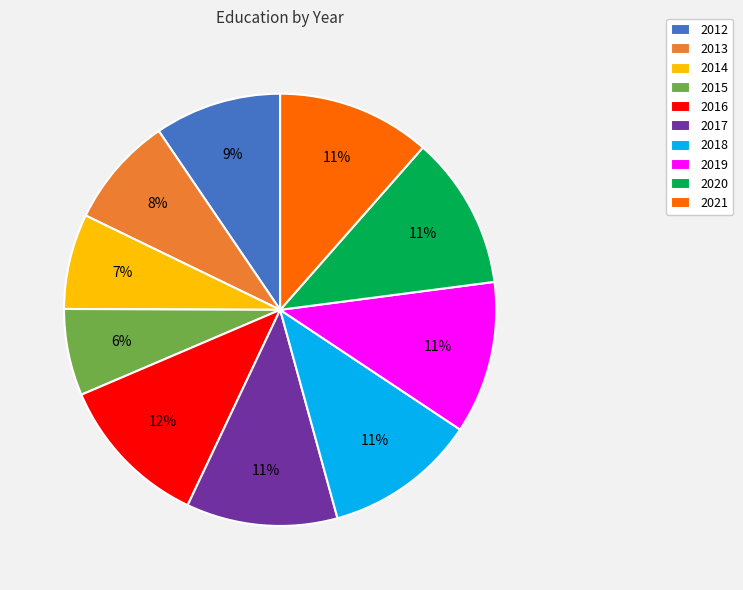

To the nearest percent, what is the difference between the 2013 and 2021 slice percentages?

3%